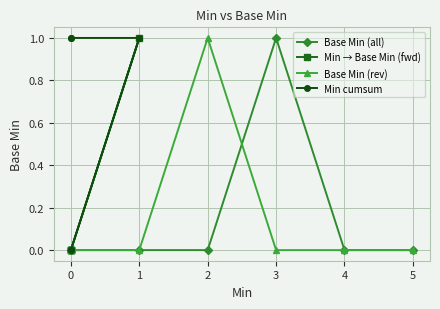

Is it true that Base Min (all) equals 0 at 5?

True